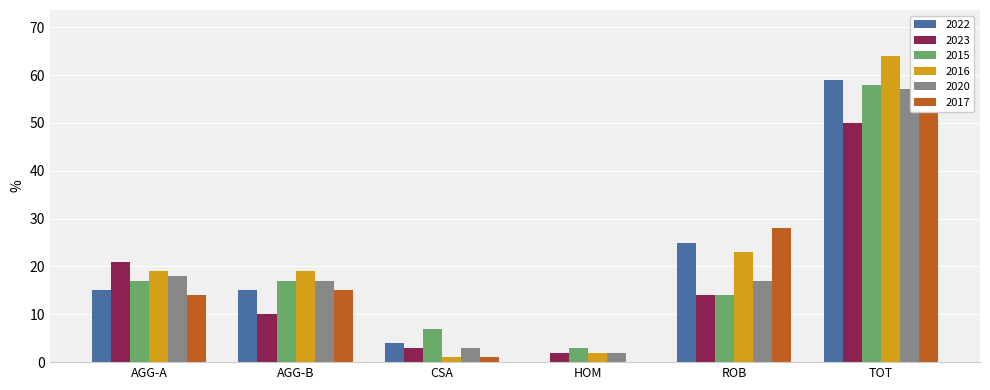

The value of 2015 at ROB is 25. True or false?

False